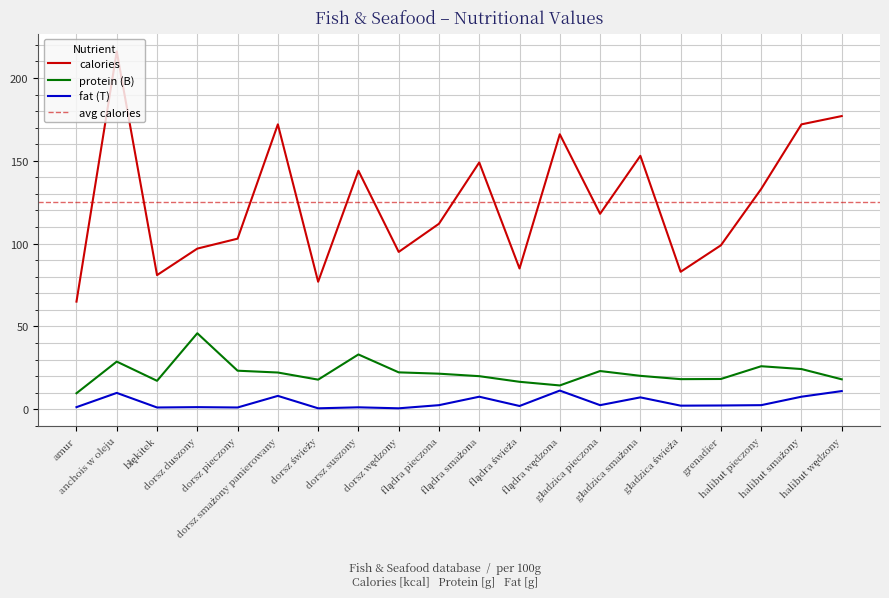

Reading left to right, list all the values displayed in this chart.

calories: amur=65.0	anchois w oleju=216.0	błękitek=81.0	dorsz duszony=97.0	dorsz pieczony=103.0	dorsz smażony panierowany=172.0	dorsz świeży=77.0	dorsz suszony=144.0	dorsz wędzony=95.0	flądra pieczona=112.0	flądra smażona=149.0	flądra świeża=85.0	flądra wędzona=166.0	gładzica pieczona=118.0	gładzica smażona=153.0	gładzica świeża=83.0	grenadier=99.0	halibut pieczony=133.0	halibut smażony=172.0	halibut wędzony=177.0
protein (B): amur=9.7	anchois w oleju=28.8	błękitek=17.2	dorsz duszony=45.9	dorsz pieczony=23.3	dorsz smażony panierowany=22.2	dorsz świeży=17.9	dorsz suszony=33.1	dorsz wędzony=22.3	flądra pieczona=21.5	flądra smażona=20.0	flądra świeża=16.6	flądra wędzona=14.4	gładzica pieczona=23.1	gładzica smażona=20.2	gładzica świeża=18.2	grenadier=18.3	halibut pieczony=26.0	halibut smażony=24.3	halibut wędzony=18.1
fat (T): amur=1.3	anchois w oleju=9.9	błękitek=1.1	dorsz duszony=1.3	dorsz pieczony=1.1	dorsz smażony panierowany=8.1	dorsz świeży=0.6	dorsz suszony=1.2	dorsz wędzony=0.6	flądra pieczona=2.5	flądra smażona=7.6	flądra świeża=2.0	flądra wędzona=11.3	gładzica pieczona=2.5	gładzica smażona=7.2	gładzica świeża=2.2	grenadier=2.3	halibut pieczony=2.5	halibut smażony=7.6	halibut wędzony=11.0